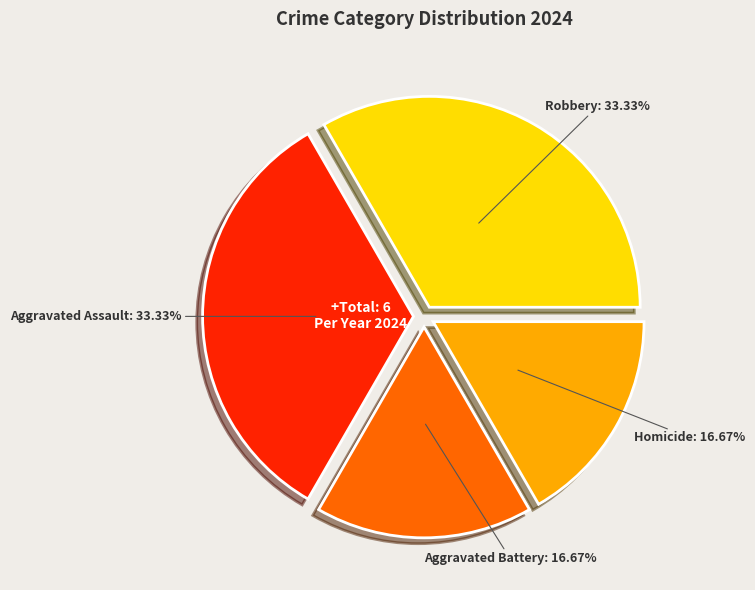

What is the ratio of the value at Homicide: 16.67% to the value at Aggravated Assault: 33.33%?

0.5